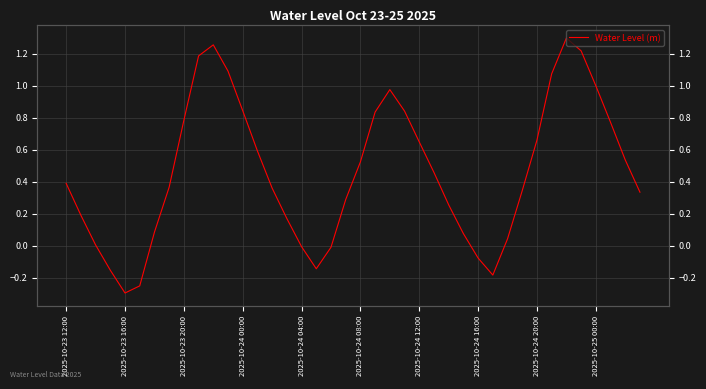

What is the sum of the values at 22 and 34?

2.3